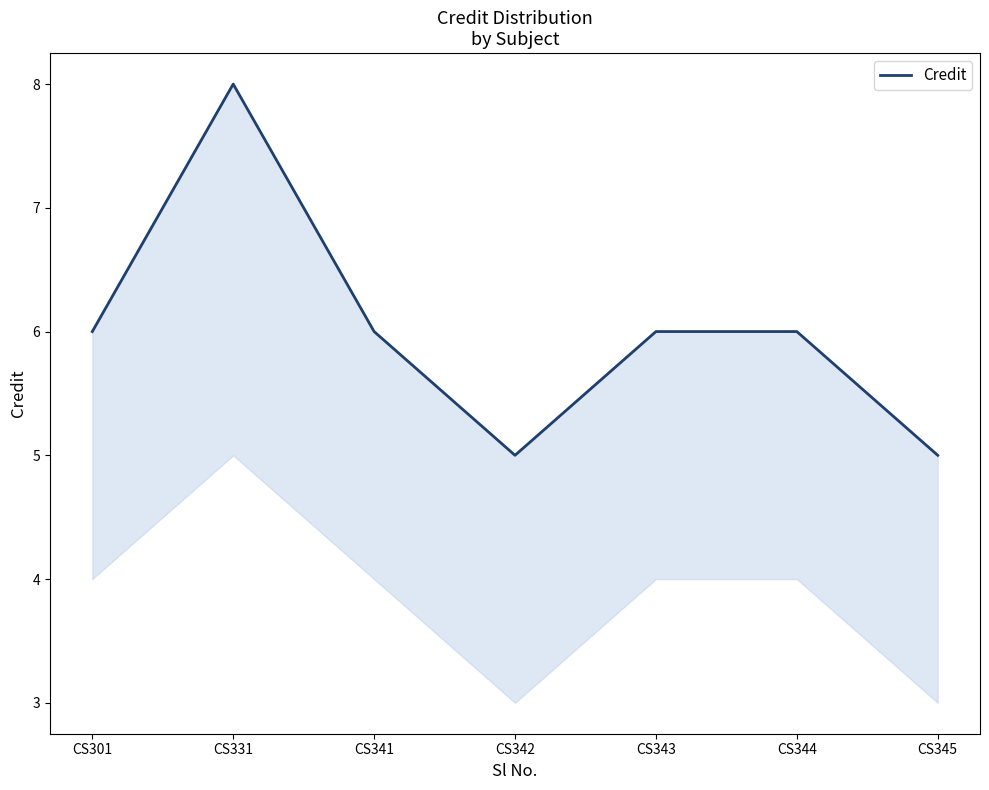

At which category does the chart reach its minimum across all series?

CS342